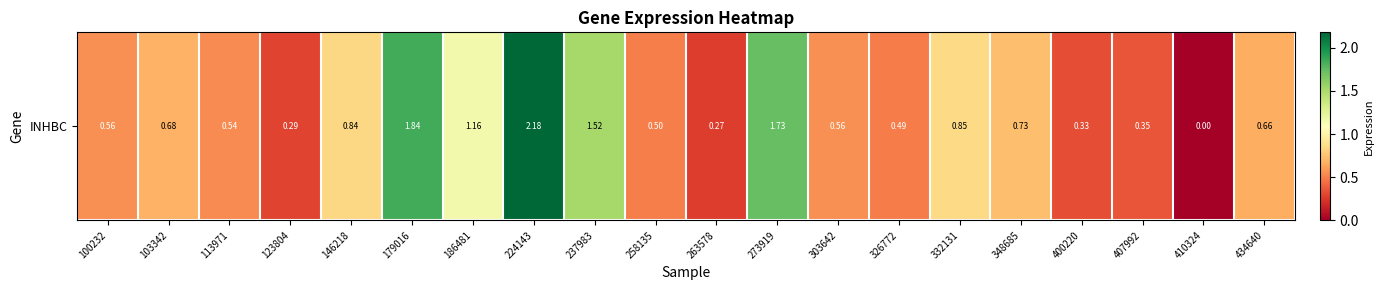

What value does the data have at 179016?

1.8